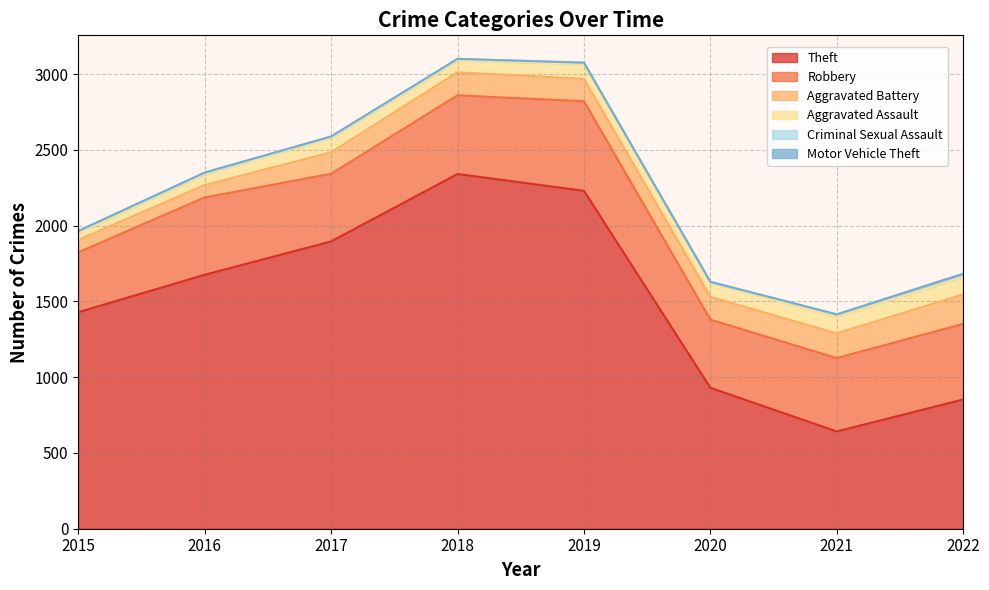

The Theft series shows 1525 at 2022. True or false?

False